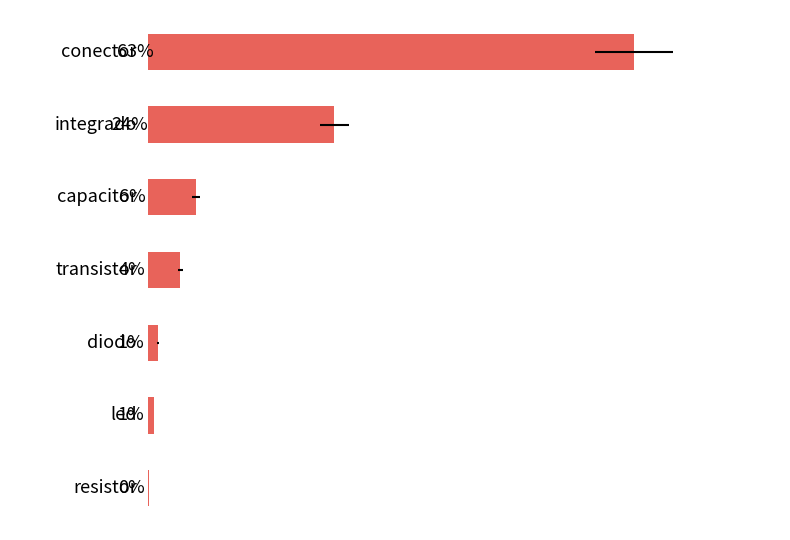

What is the average value?

14.3